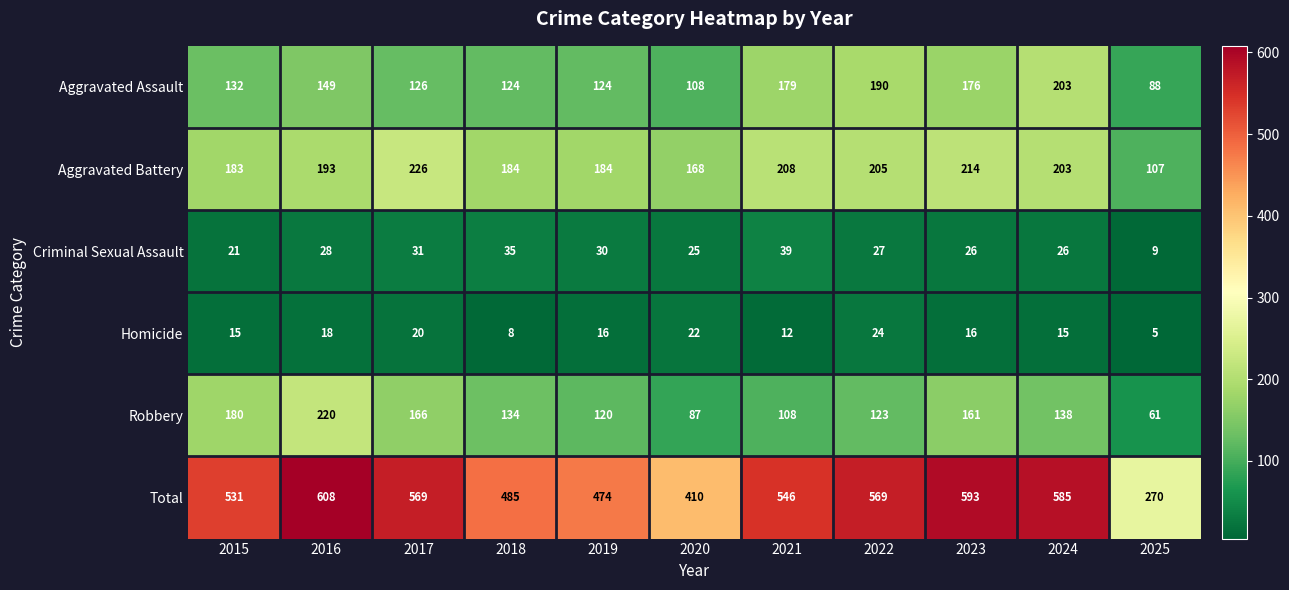

What is the difference between the second highest and minimum values in the Total series?

323